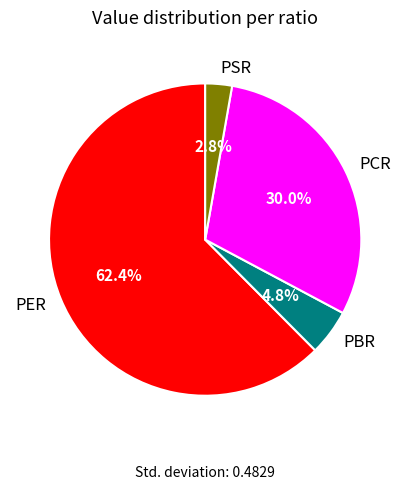

Count the number of slices in the pie.

4